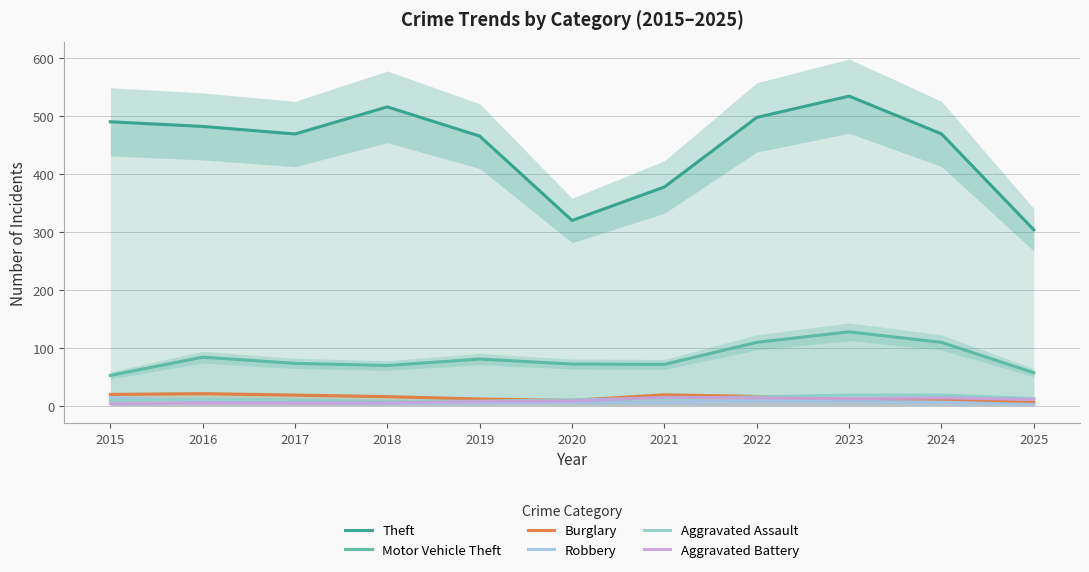

Reading left to right, list all the values displayed in this chart.

Theft: 2015=490.6	2016=482.5	2017=469.4	2018=516.3	2019=465.8	2020=320.0	2021=377.9	2022=498.1	2023=534.9	2024=469.6	2025=303.9
Motor Vehicle Theft: 2015=52.3	2016=83.9	2017=73.1	2018=69.4	2019=80.6	2020=71.9	2021=71.3	2022=109.4	2023=127.6	2024=109.4	2025=57.0
Burglary: 2015=19.5	2016=20.8	2017=18.3	2018=15.7	2019=11.5	2020=9.2	2021=18.8	2022=16.0	2023=10.8	2024=10.8	2025=5.5
Robbery: 2015=13.8	2016=8.8	2017=5.9	2018=4.0	2019=5.5	2020=5.8	2021=6.0	2022=8.7	2023=7.5	2024=6.0	2025=2.0
Aggravated Assault: 2015=8.8	2016=11.6	2017=10.0	2018=7.5	2019=7.7	2020=10.5	2021=12.3	2022=15.2	2023=18.5	2024=18.3	2025=12.5
Aggravated Battery: 2015=3.3	2016=4.7	2017=4.8	2018=4.8	2019=7.0	2020=8.2	2021=14.5	2022=13.3	2023=12.0	2024=13.5	2025=10.8